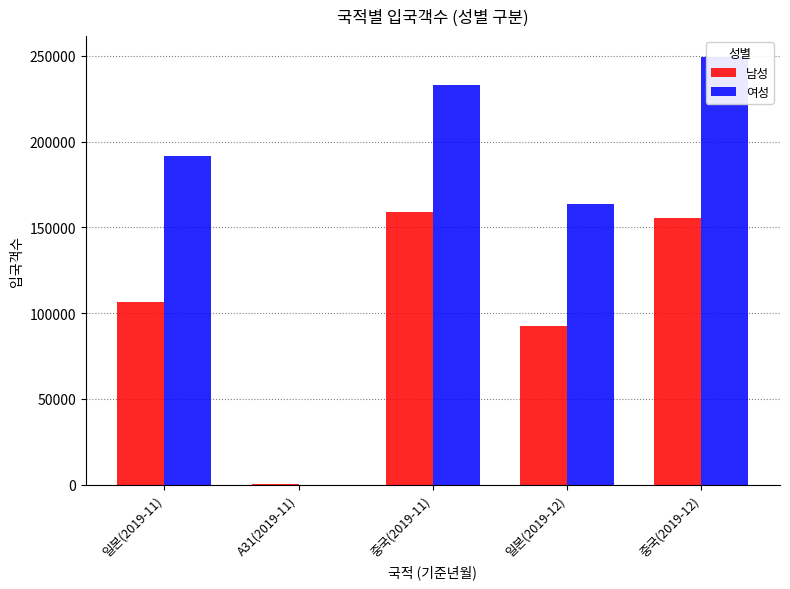

Rank the series at 중국(2019-12) from lowest to highest value.

남성, 여성